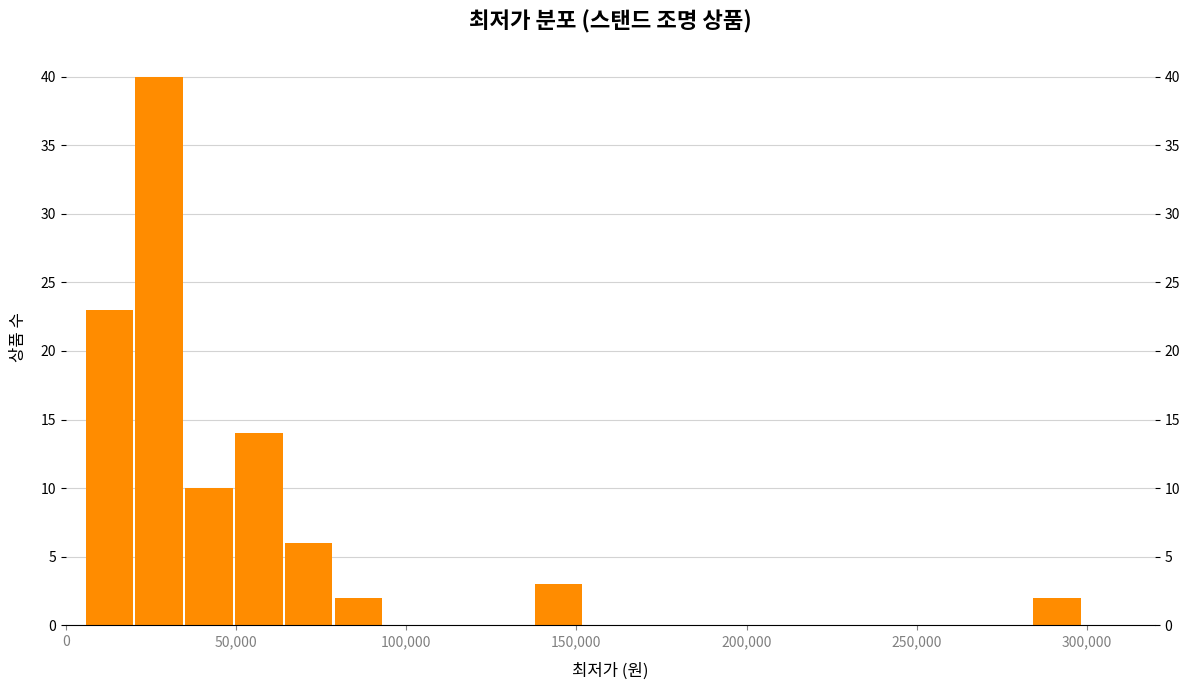

Around what value on the x-axis is the tallest bar? Give the approximate position of its centre, as read against the axis.

25000